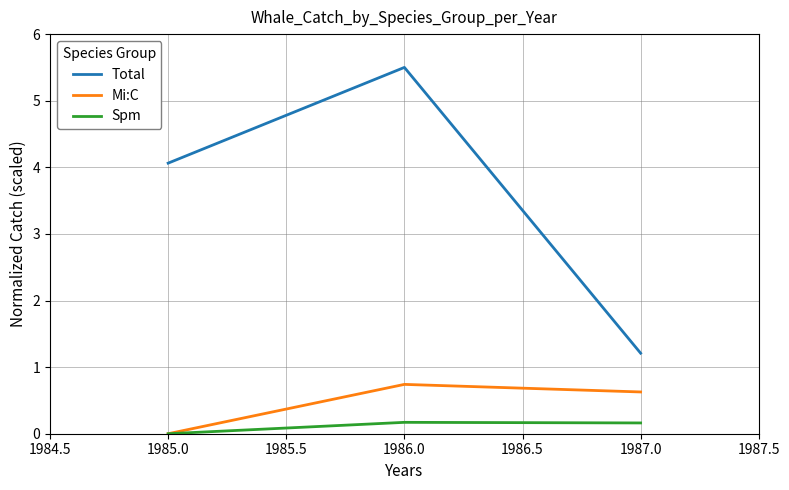

What value does the Mi:C series have at 1987.0?

0.6